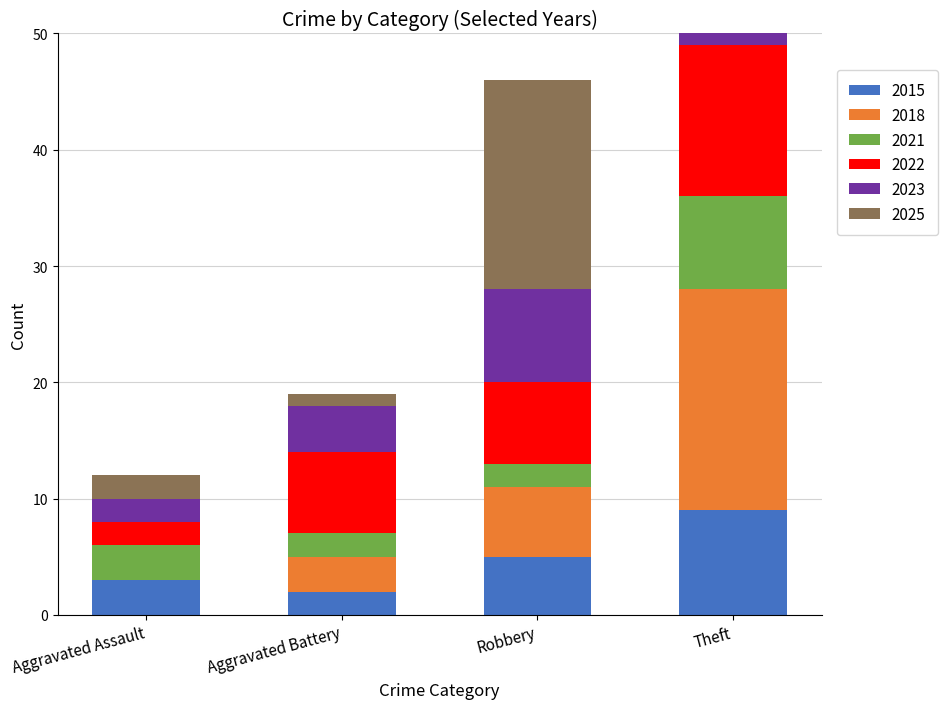

At which category is the sum across all series the highest?

Theft